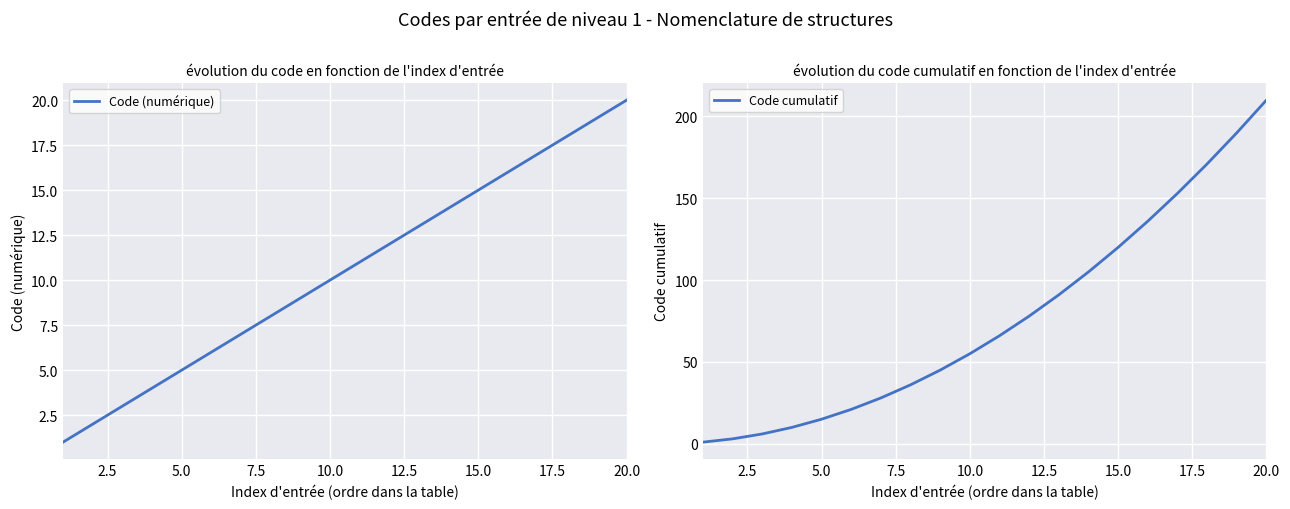

What is the minimum value shown in the chart?

1